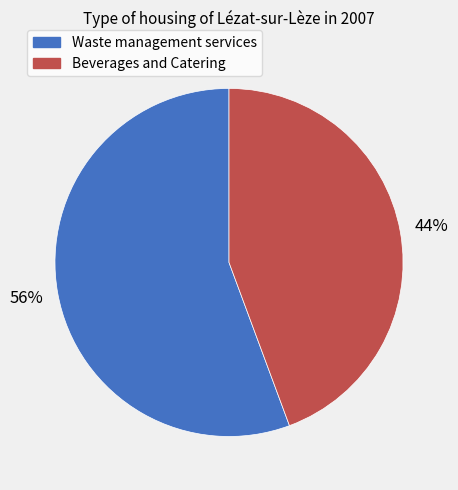

To the nearest percent, what is the average slice percentage?

50%